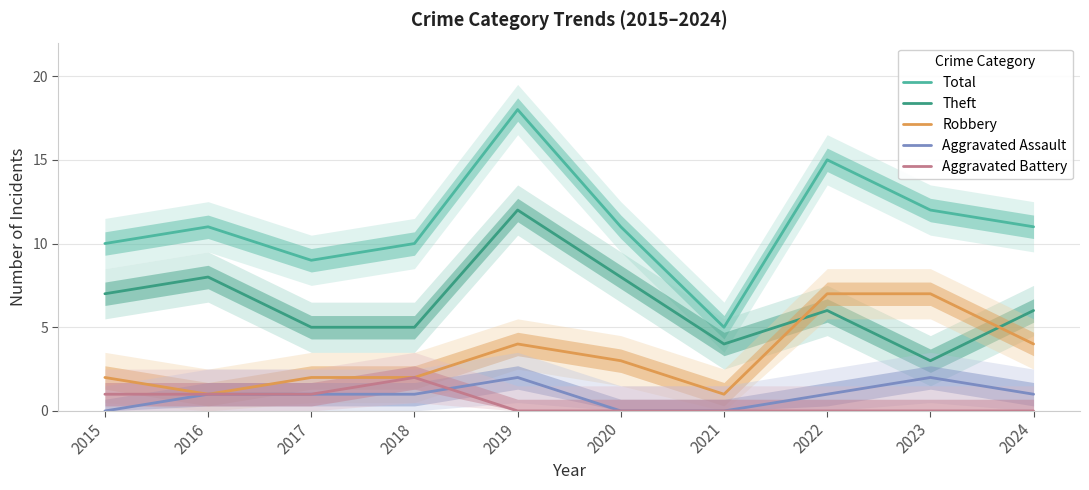

True or false: Theft and Aggravated Battery intersect in this chart.

False